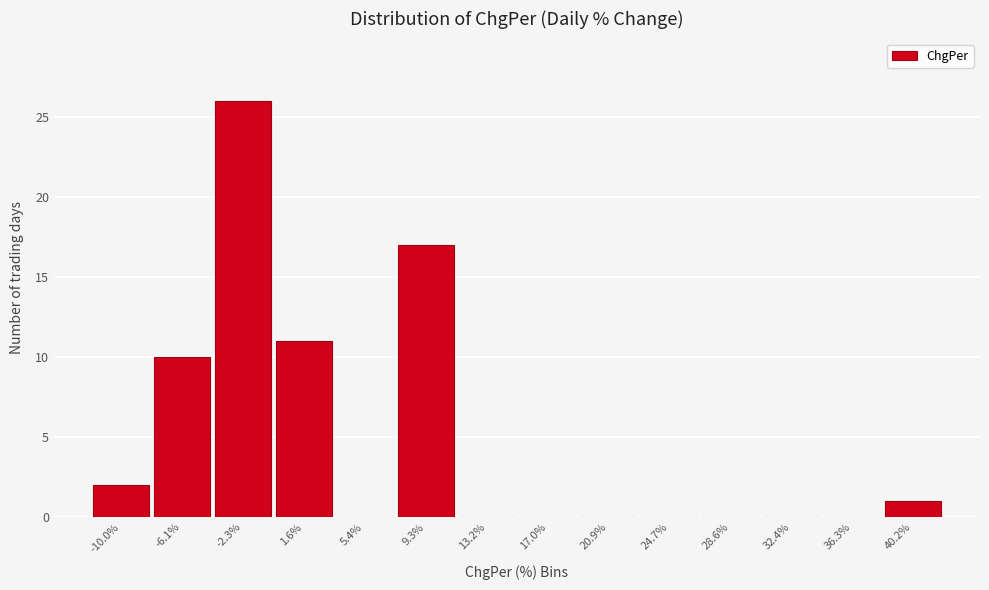

Reading left to right, extract all data points from this chart.

-10.0%=2	-6.1%=10	-2.3%=26	1.6%=11	5.4%=0	9.3%=17	13.2%=0	17.0%=0	20.9%=0	24.7%=0	28.6%=0	32.4%=0	36.3%=0	40.2%=1